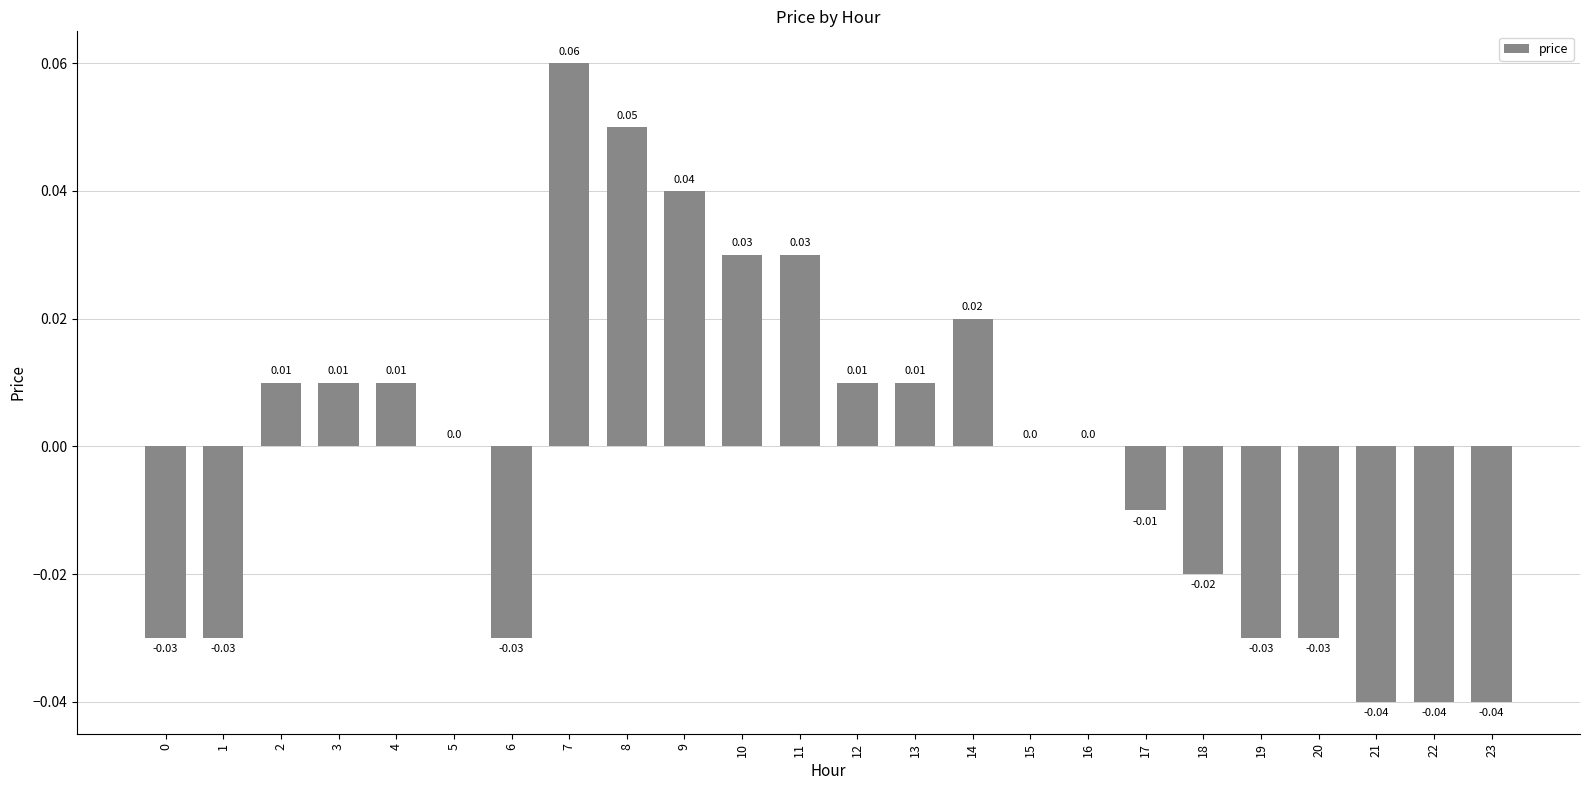

How many distinct data groups are displayed?

1